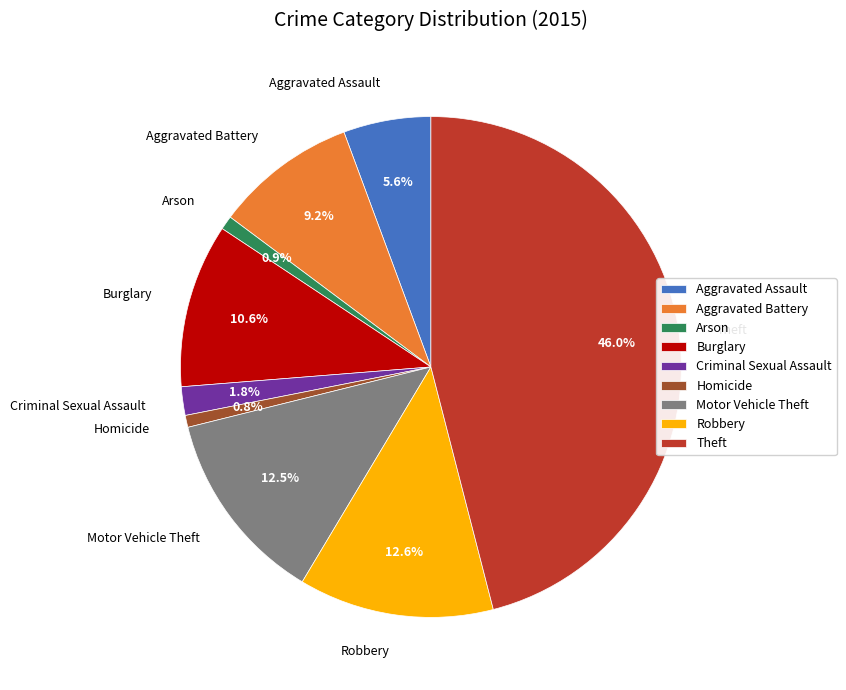

To the nearest percent, what percentage of the pie is Arson?

1%